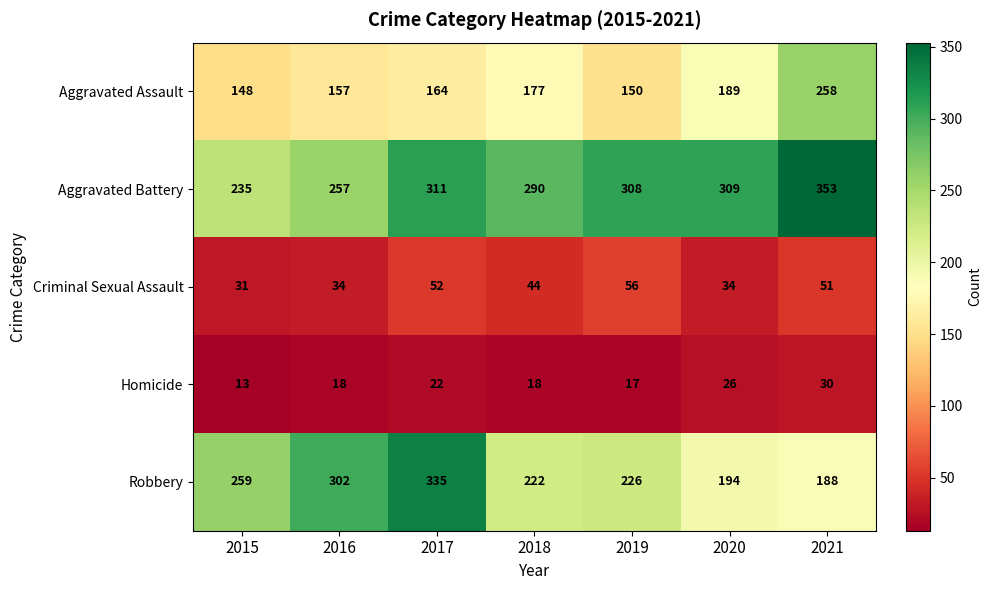

Count the number of data series in this chart.

5